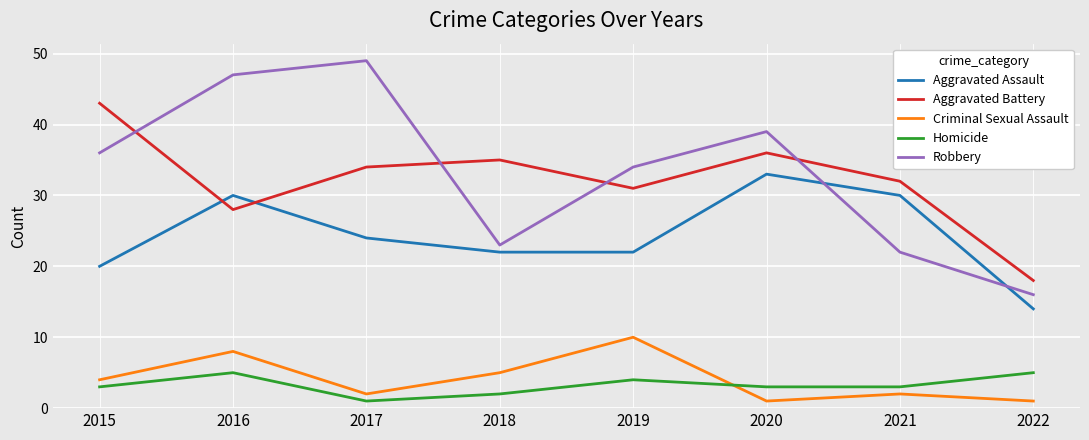

What is the difference between the second highest and minimum values in the Criminal Sexual Assault series?

7